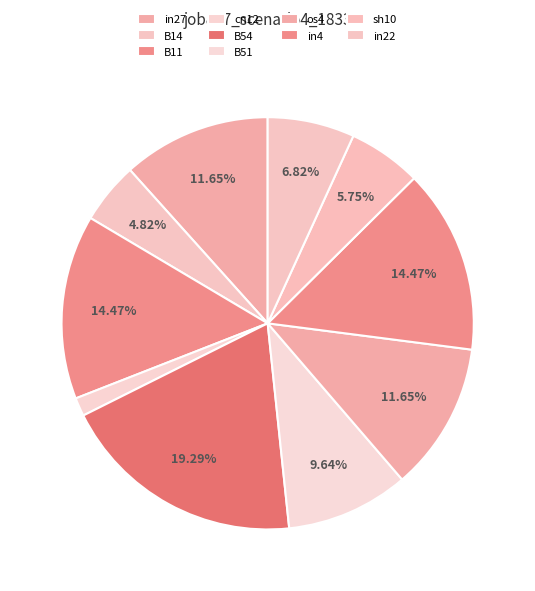

How many segments does this pie chart have?

10